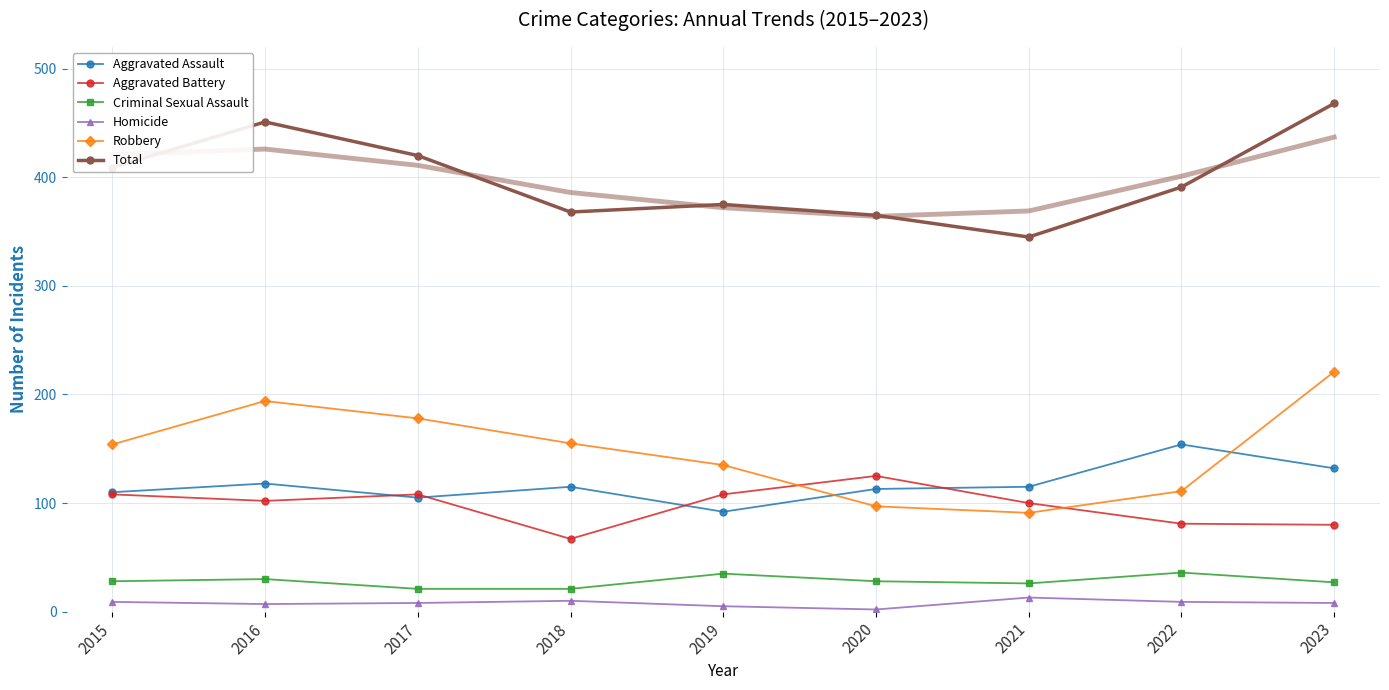

Does the chart have visible grid lines?

Yes